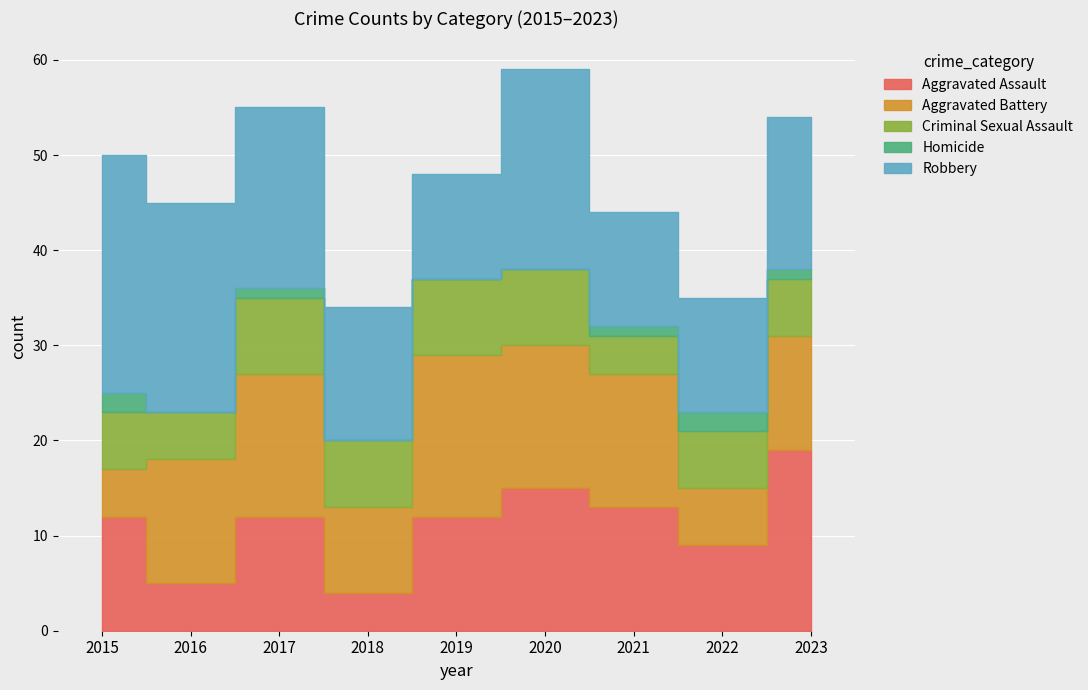

How many values in Homicide are above zero?

5